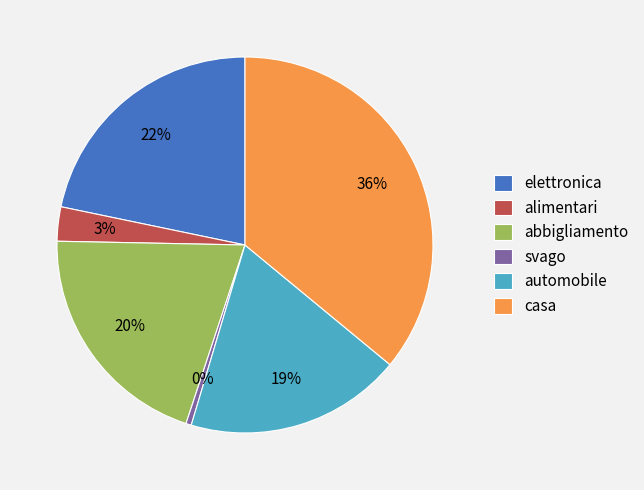

Does any single category account for the majority?

No